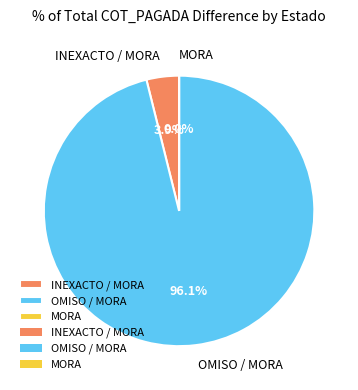

What percentage is the INEXACTO / MORA slice, to the nearest percent?

4%